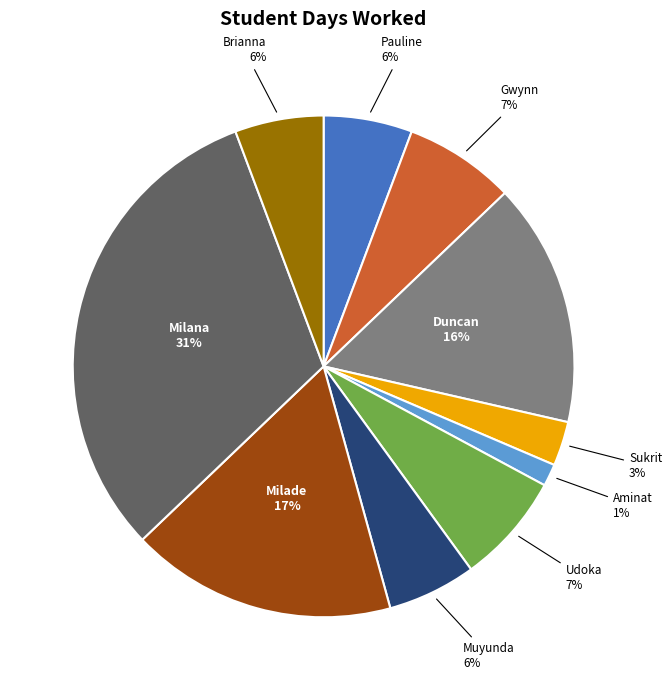

To the nearest percent, what portion does Sukrit represent?

3%